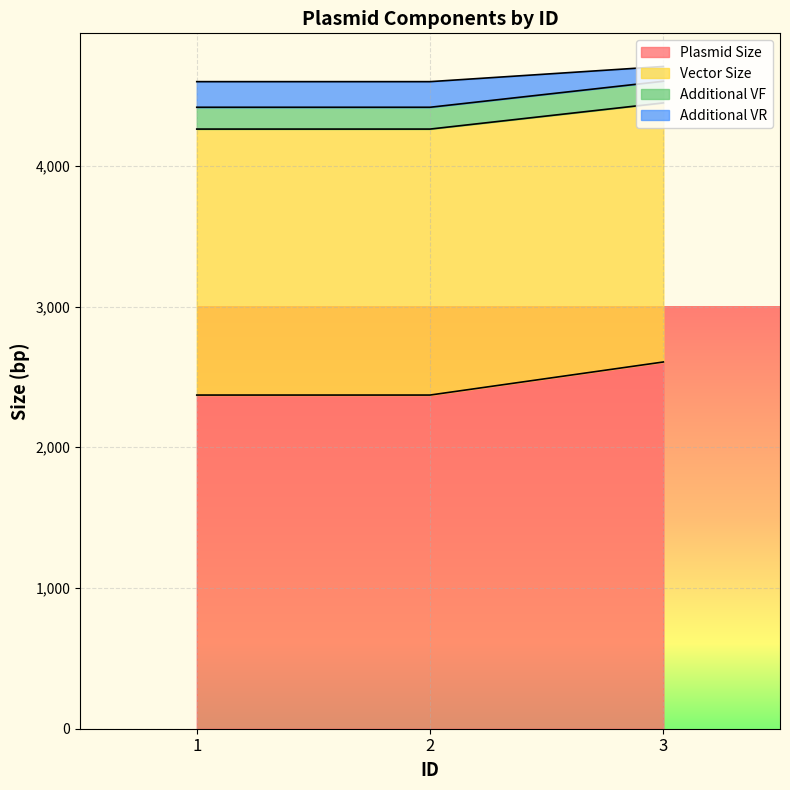

What is the maximum value for Plasmid Size?

2606